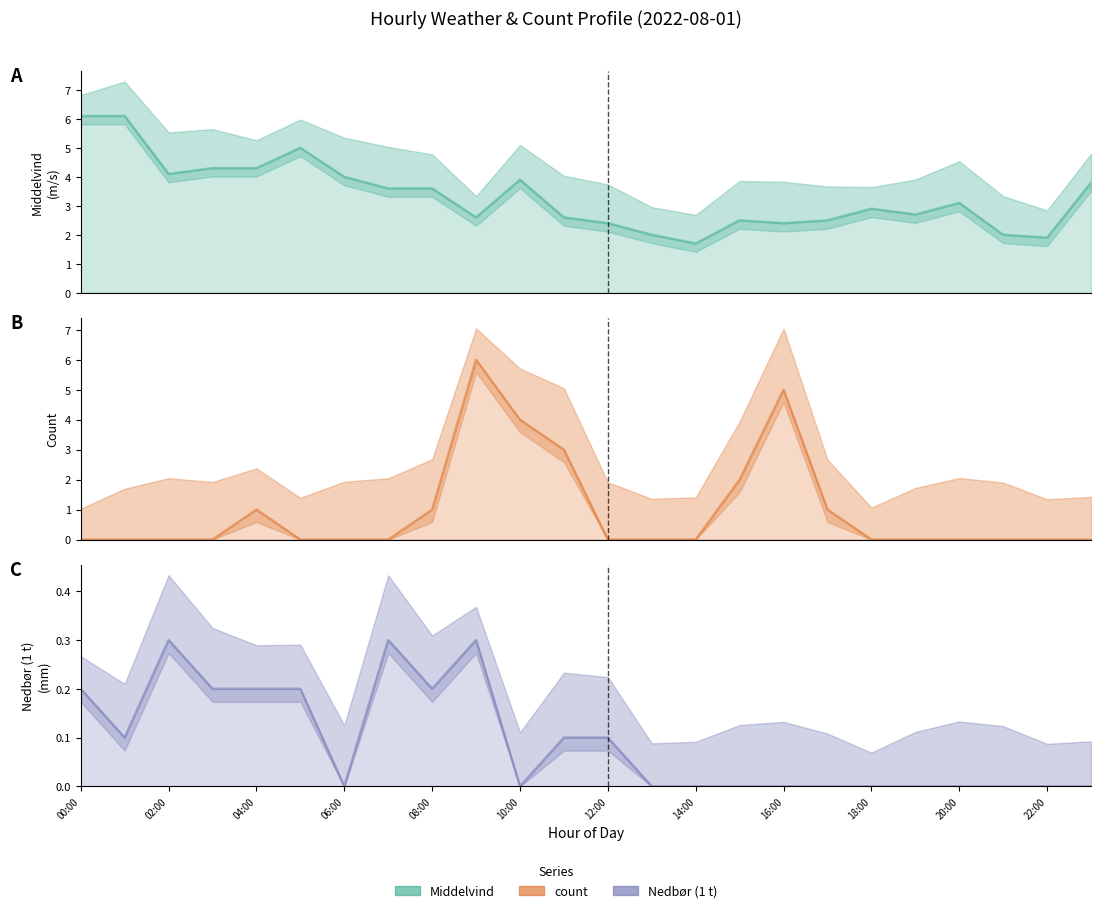

In Nedbør (1 t), how many points are lower than both neighbors (excluding endpoints)?

4